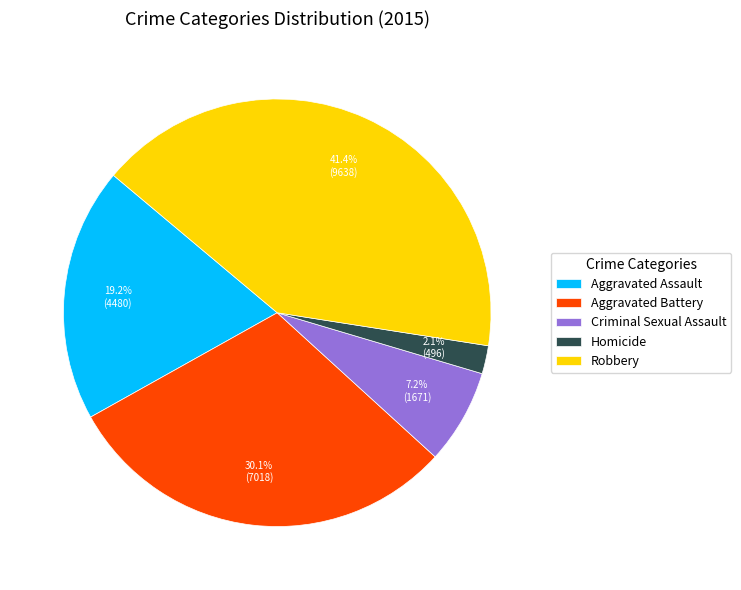

Between Aggravated Assault and Aggravated Battery, which is larger?

Aggravated Battery